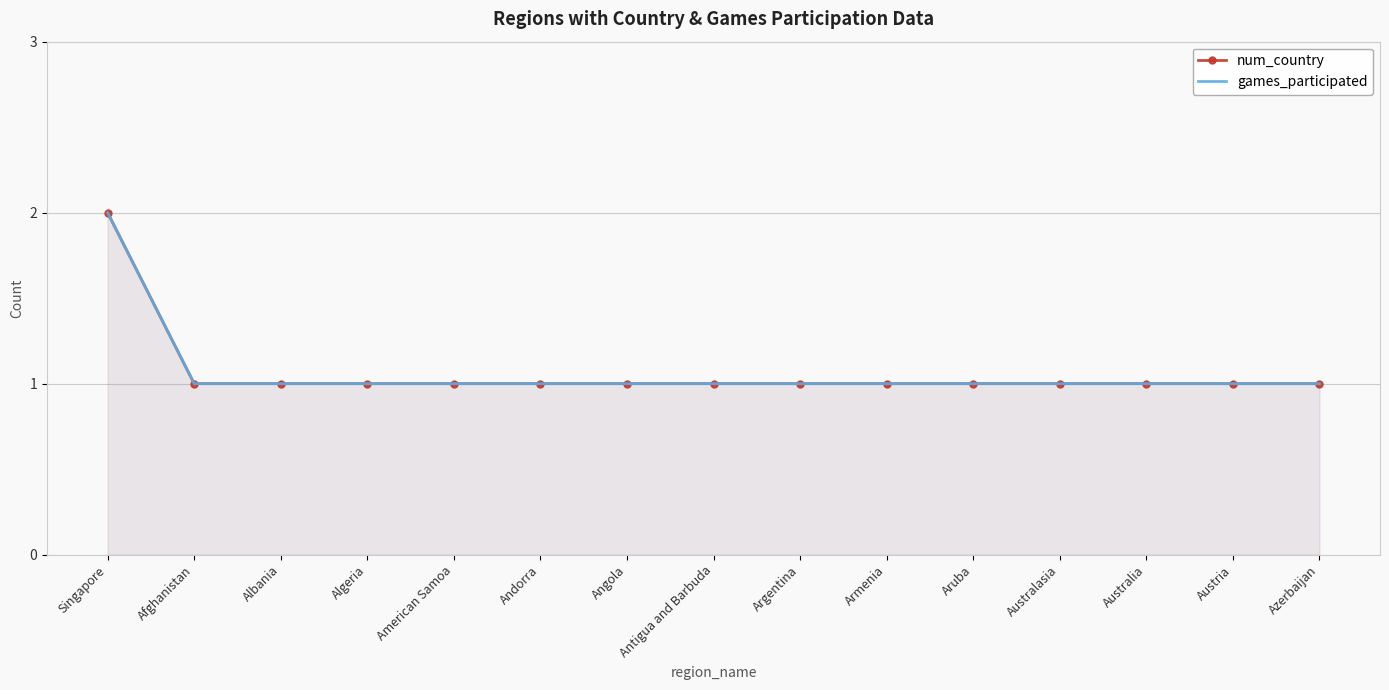

Reading left to right, transcribe all the data shown in this chart.

num_country: Singapore=2	Afghanistan=1	Albania=1	Algeria=1	American Samoa=1	Andorra=1	Angola=1	Antigua and Barbuda=1	Argentina=1	Armenia=1	Aruba=1	Australasia=1	Australia=1	Austria=1	Azerbaijan=1
games_participated: Singapore=2	Afghanistan=1	Albania=1	Algeria=1	American Samoa=1	Andorra=1	Angola=1	Antigua and Barbuda=1	Argentina=1	Armenia=1	Aruba=1	Australasia=1	Australia=1	Austria=1	Azerbaijan=1